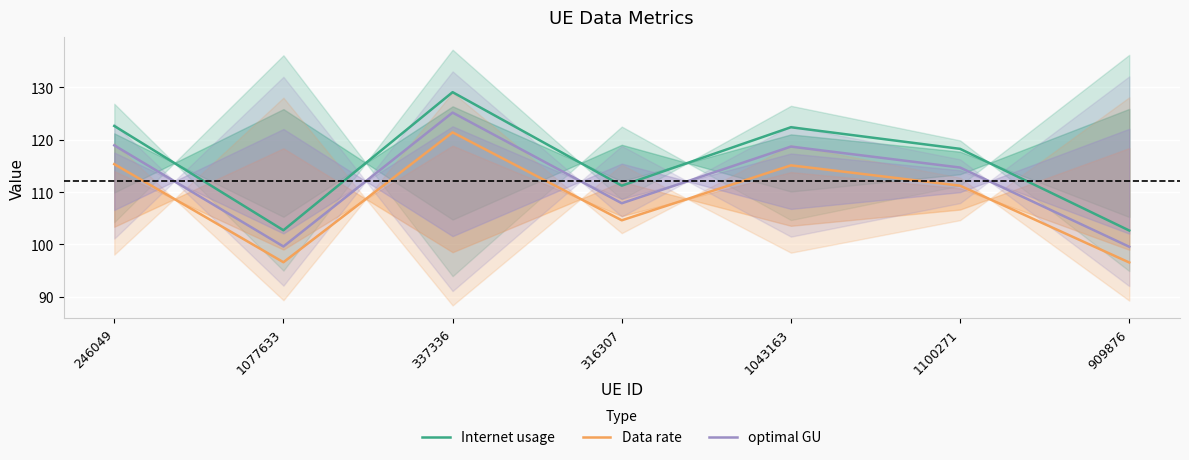

In Data rate, how many points are higher than both neighbors (excluding endpoints)?

2